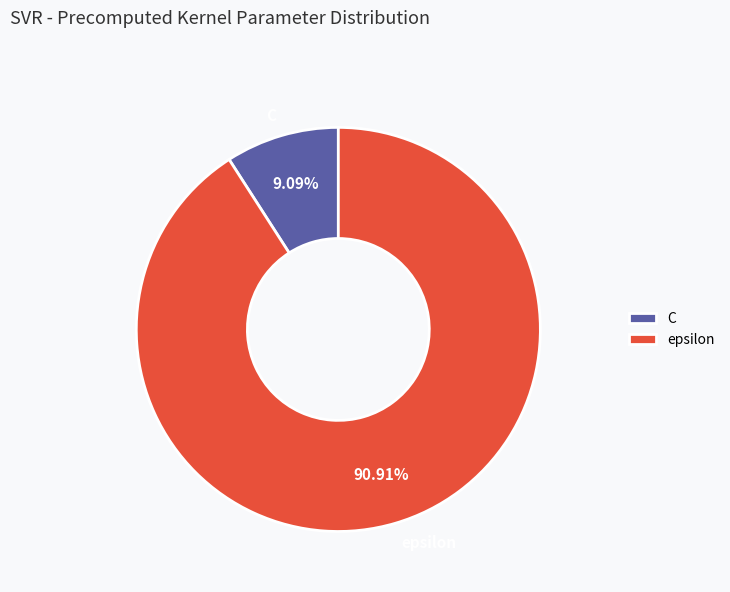

To the nearest percent, what percentage of the pie is C?

9%